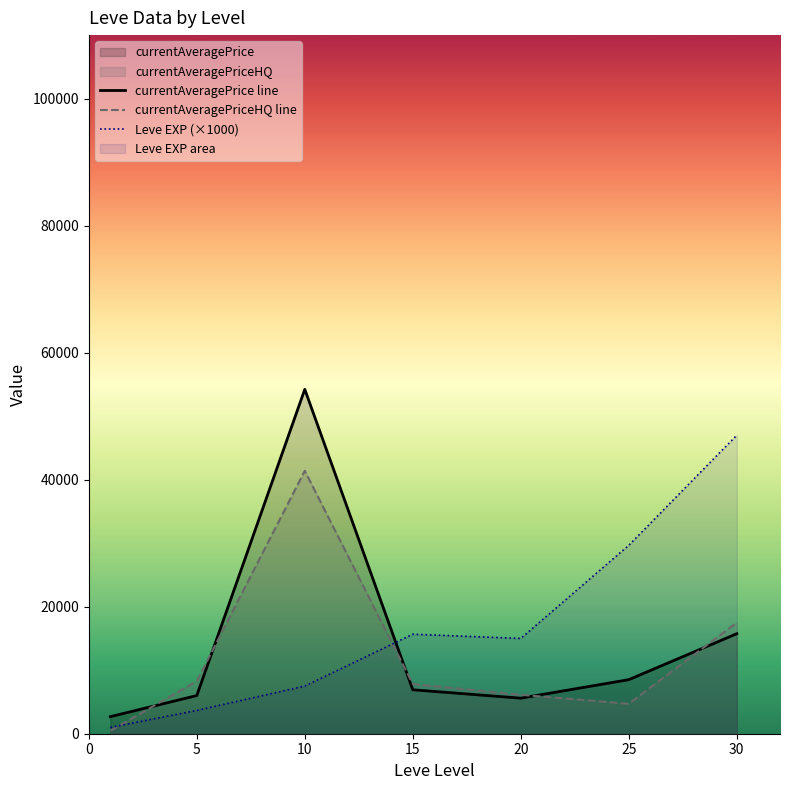

What is the difference between the second highest and second lowest values in the currentAveragePriceHQ line series?

12783.9